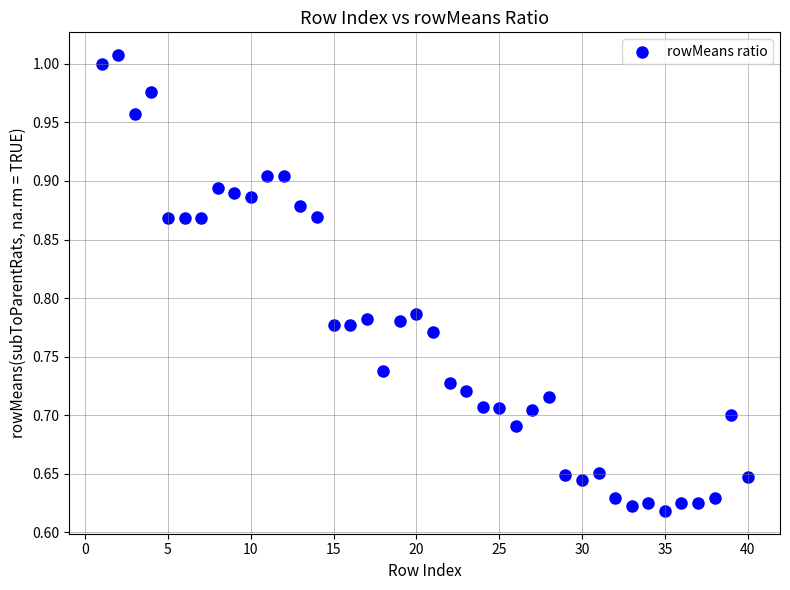

What is the range of Y values (max minus min)?

0.4